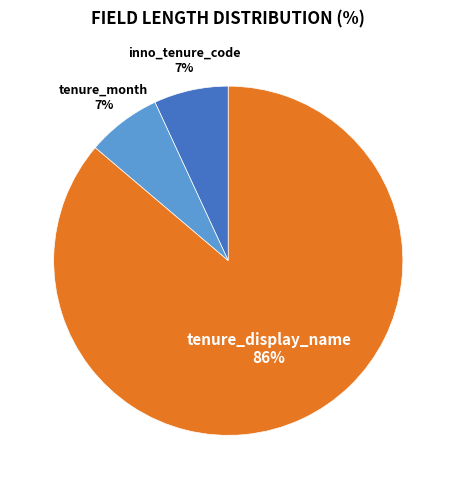

The tenure_display_name slice represents 94% of the pie. True or false?

False